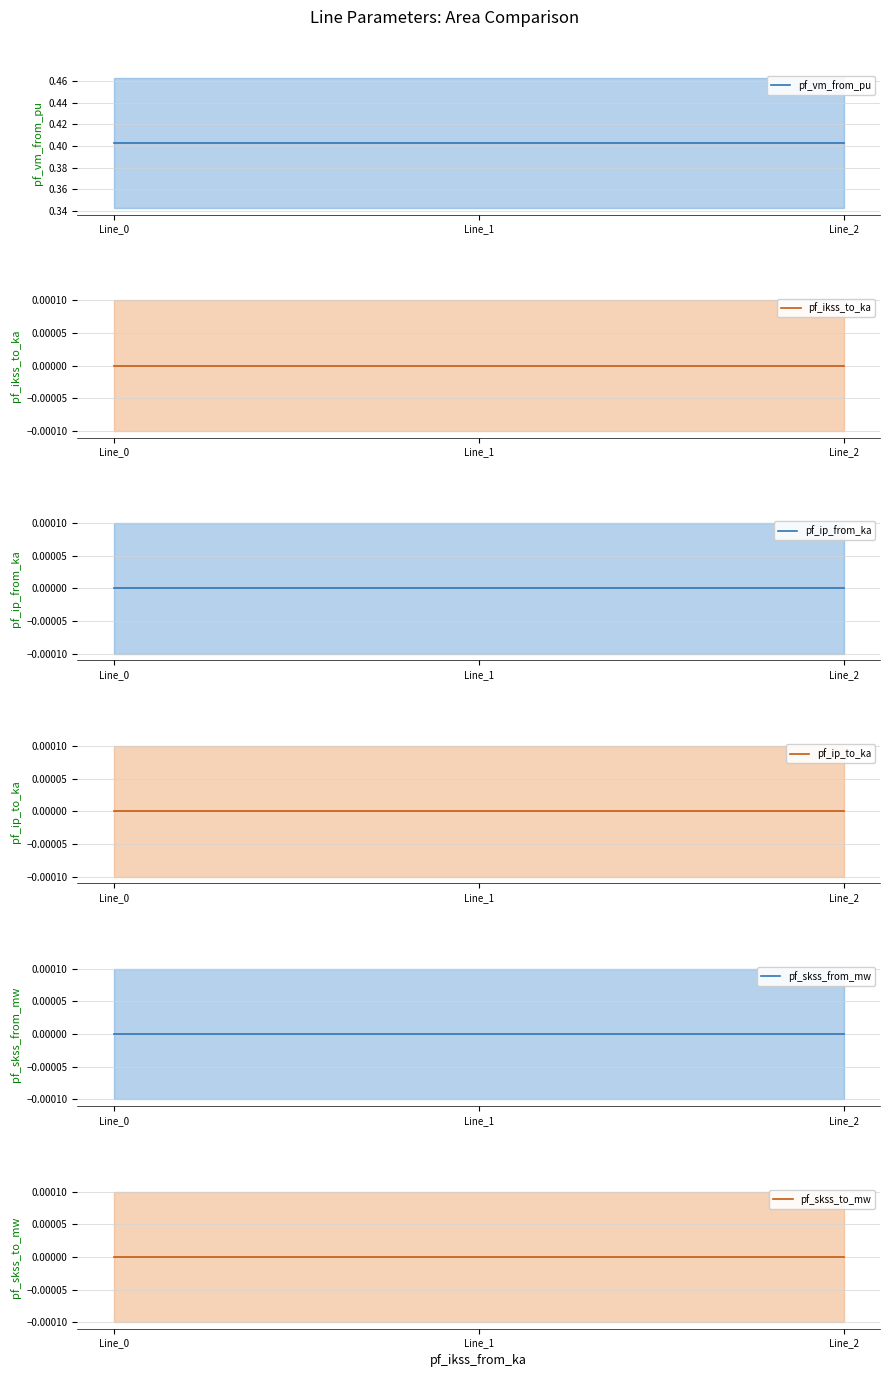

What is the spread (max minus min) of values at Line_1?

0.4